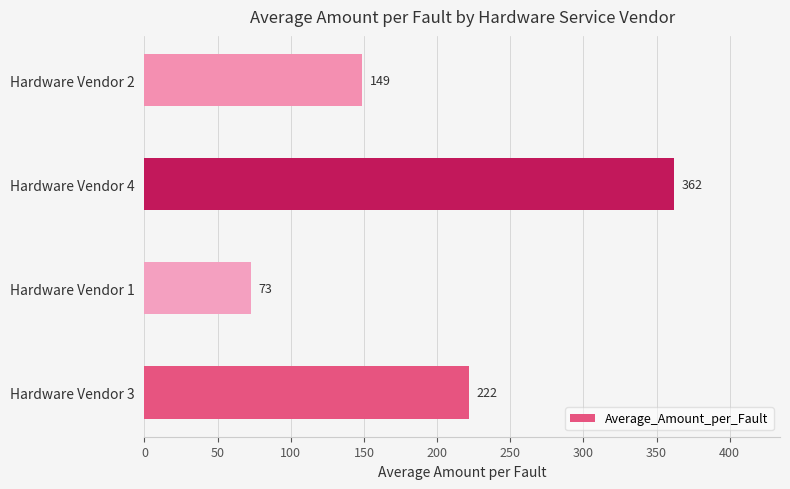

Reading top to bottom, extract all data points from this chart.

149	362	73	222